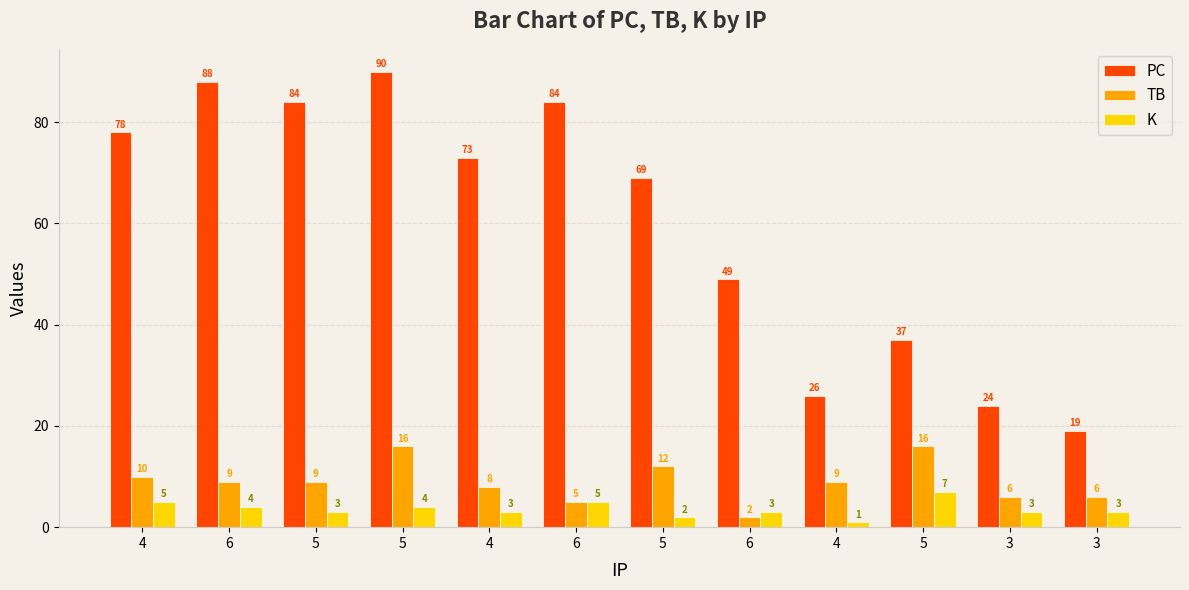

List the labels in order of PC value, largest first.

5, 6, 5, 6, 4, 4, 5, 6, 5, 4, 3, 3